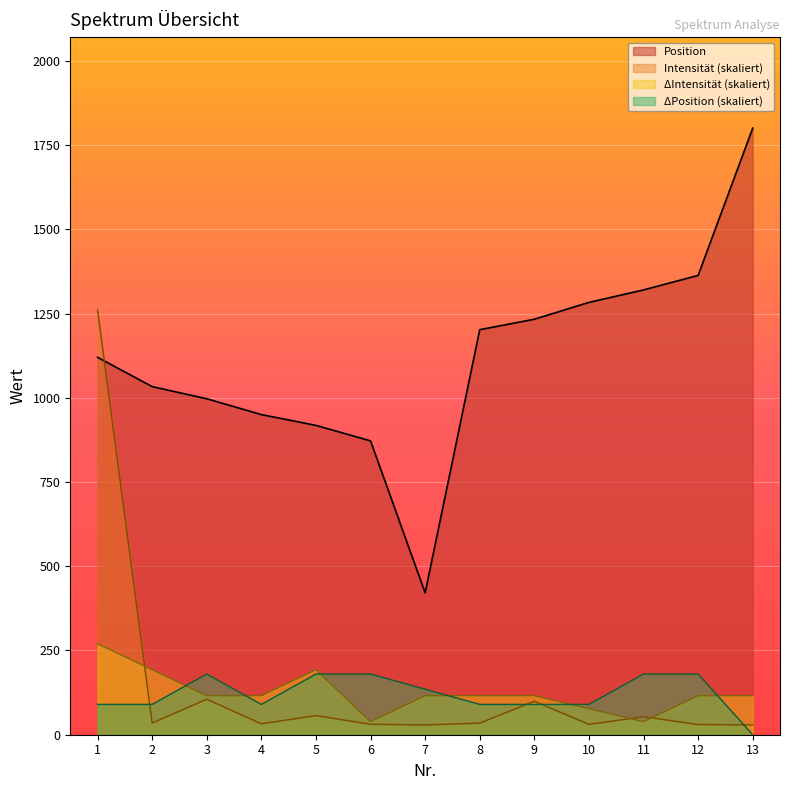

The ΔIntensität series shows 207.3 at 8. True or false?

False